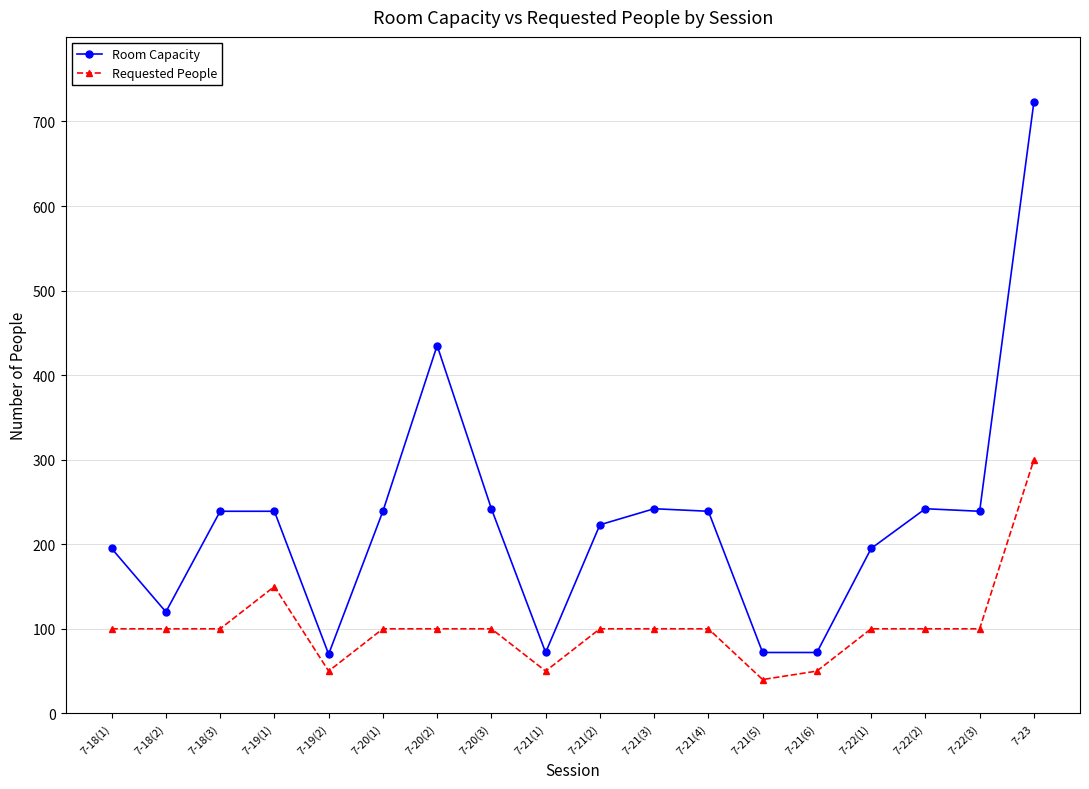

What is the sum of all Requested People values?

1840